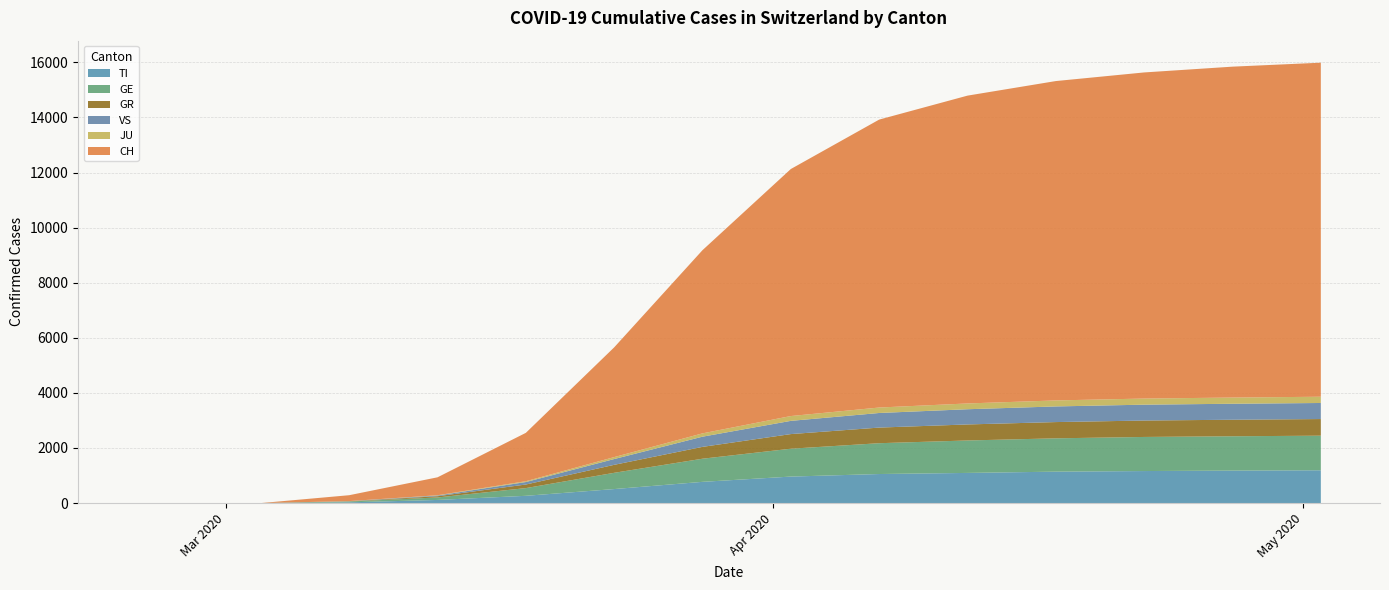

Reading right to left, list all the values displayed in this chart.

TI: 2020-05-02=1191	2020-04-27=1179	2020-04-22=1163	2020-04-17=1141	2020-04-12=1095	2020-04-07=1055	2020-04-02=962	2020-03-28=771	2020-03-23=509	2020-03-18=264	2020-03-13=114	2020-03-08=27	2020-03-03=0	2020-03-02=0	2020-03-01=0	2020-02-29=0	2020-02-28=0	2020-02-27=0	2020-02-26=0	2020-02-25=0
GE: 2020-05-02=1256	2020-04-27=1247	2020-04-22=1238	2020-04-17=1210	2020-04-12=1178	2020-04-07=1119	2020-04-02=1012	2020-03-28=840	2020-03-23=590	2020-03-18=280	2020-03-13=90	2020-03-08=30	2020-03-03=0	2020-03-02=0	2020-03-01=0	2020-02-29=0	2020-02-28=0	2020-02-27=0	2020-02-26=0	2020-02-25=0
GR: 2020-05-02=604	2020-04-27=600	2020-04-22=596	2020-04-17=590	2020-04-12=582	2020-04-07=567	2020-04-02=531	2020-03-28=430	2020-03-23=290	2020-03-18=130	2020-03-13=45	2020-03-08=8	2020-03-03=0	2020-03-02=0	2020-03-01=0	2020-02-29=0	2020-02-28=0	2020-02-27=0	2020-02-26=0	2020-02-25=0
JU: 2020-05-02=227	2020-04-27=225	2020-04-22=222	2020-04-17=218	2020-04-12=210	2020-04-07=198	2020-04-02=175	2020-03-28=120	2020-03-23=70	2020-03-18=30	2020-03-13=10	2020-03-08=2	2020-03-03=0	2020-03-02=0	2020-03-01=0	2020-02-29=0	2020-02-28=0	2020-02-27=0	2020-02-26=0	2020-02-25=0
VS: 2020-05-02=583	2020-04-27=580	2020-04-22=576	2020-04-17=568	2020-04-12=552	2020-04-07=530	2020-04-02=480	2020-03-28=370	2020-03-23=210	2020-03-18=90	2020-03-13=25	2020-03-08=5	2020-03-03=0	2020-03-02=0	2020-03-01=0	2020-02-29=0	2020-02-28=0	2020-02-27=0	2020-02-26=0	2020-02-25=0
CH: 2020-05-02=12128	2020-04-27=12014	2020-04-22=11840	2020-04-17=11595	2020-04-12=11176	2020-04-07=10454	2020-04-02=8969	2020-03-28=6652	2020-03-23=3985	2020-03-18=1756	2020-03-13=652	2020-03-08=214	2020-03-03=0	2020-03-02=0	2020-03-01=0	2020-02-29=0	2020-02-28=0	2020-02-27=0	2020-02-26=0	2020-02-25=0